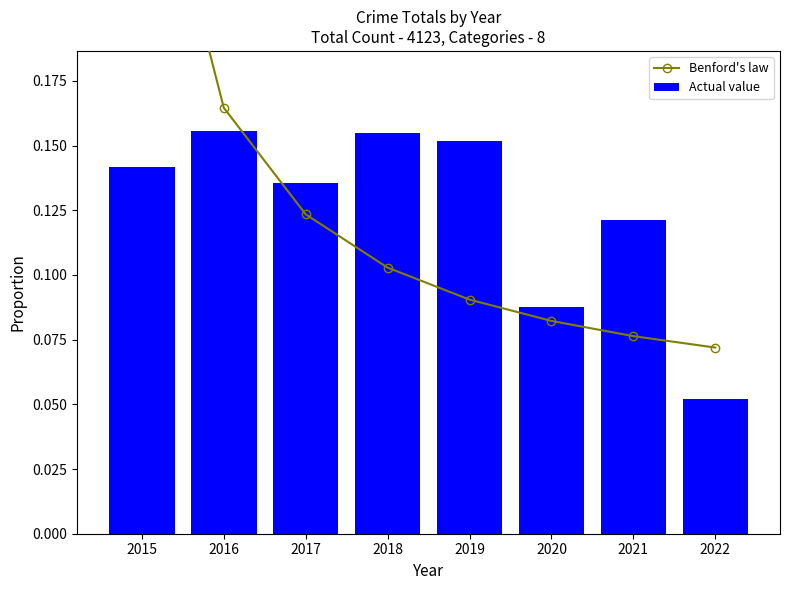

What value does the Benford's law series have at 2019?

0.1